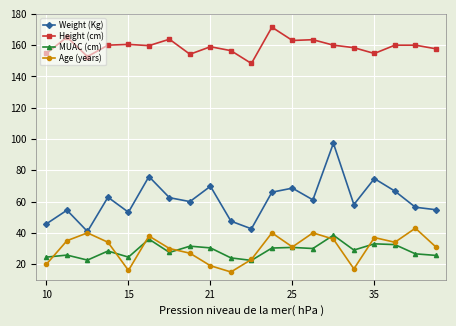

True or false: Height (cm) has more than 2 interior local peaks.

True